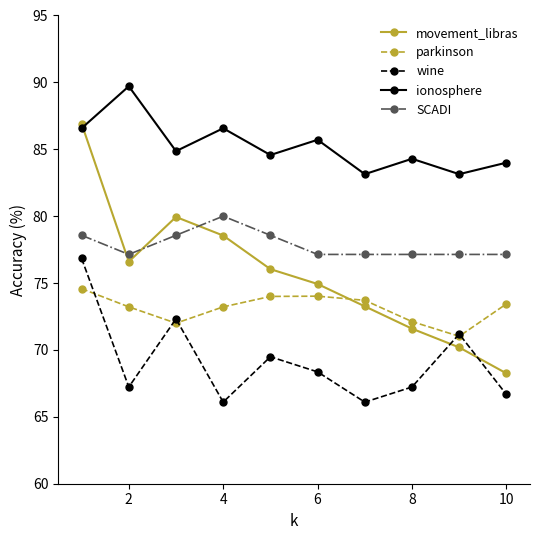

What is the sum of all parkinson values?

731.3